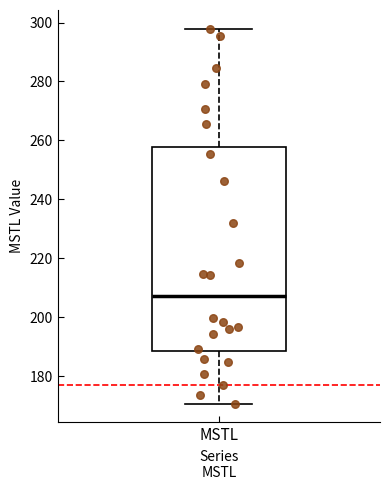

Transcribe this box plot: give where the median line is, the range the box spans, and where the two whiskers end, as read against the y-axis. The values are not printed on the chart, so give them approximately, as read against the axis.

median 208, box 188 to 258, whiskers 170 to 298